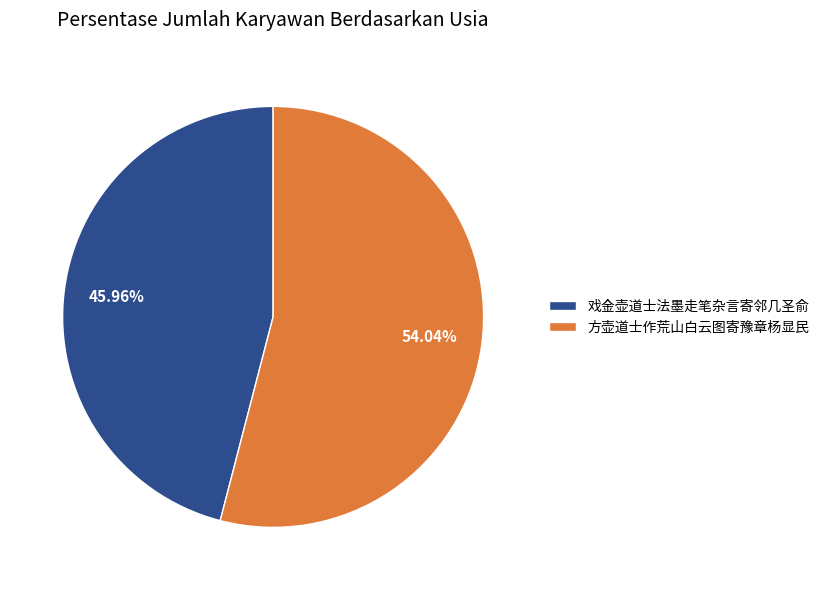

What is the ratio of the value at 戏金壶道士法墨走笔杂言寄邻几圣俞 to the value at 方壶道士作荒山白云图寄豫章杨显民?

0.9